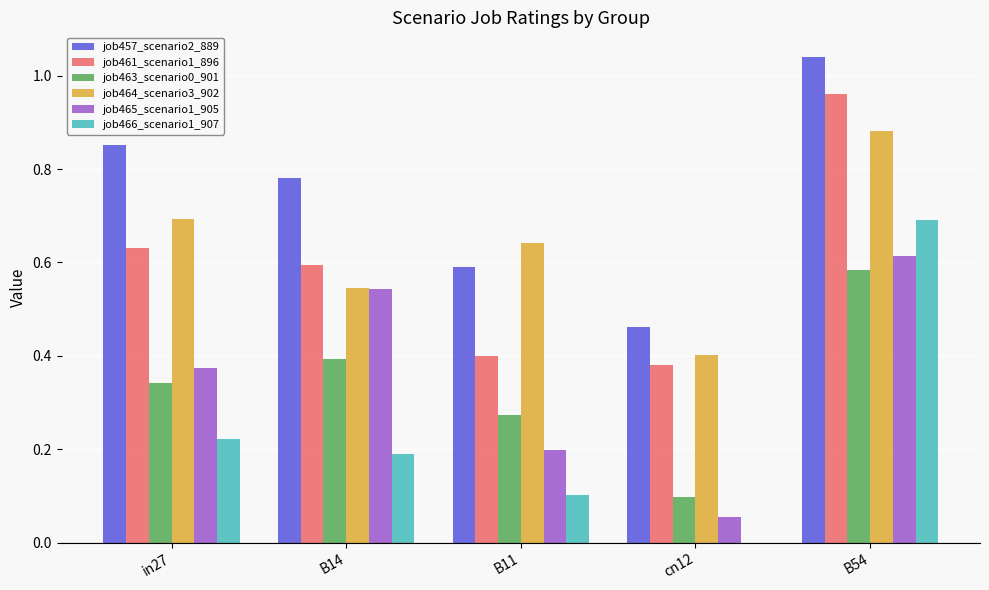

What is the sum of all job461_scenario1_896 values?

3.0